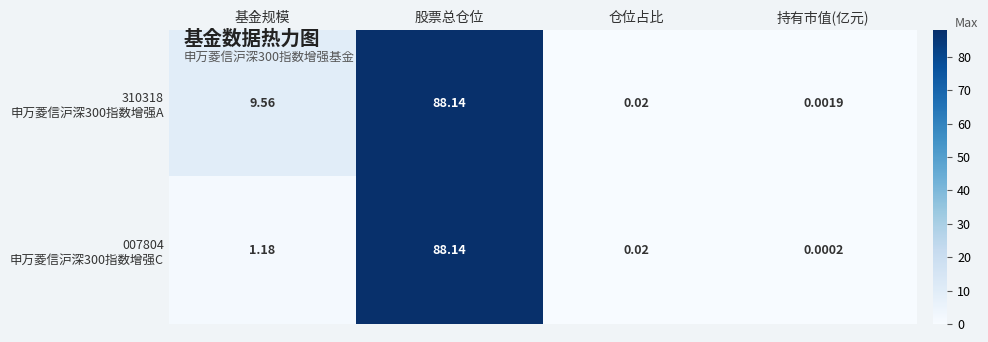

At which category does the chart reach its peak across all series?

股票总仓位